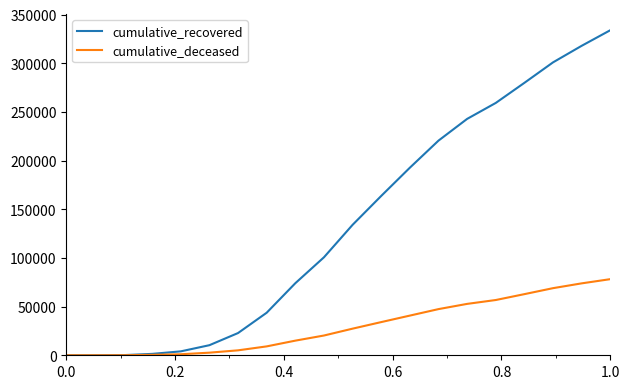

List the series in order of their overall mean, lowest first.

cumulative_deceased, cumulative_recovered